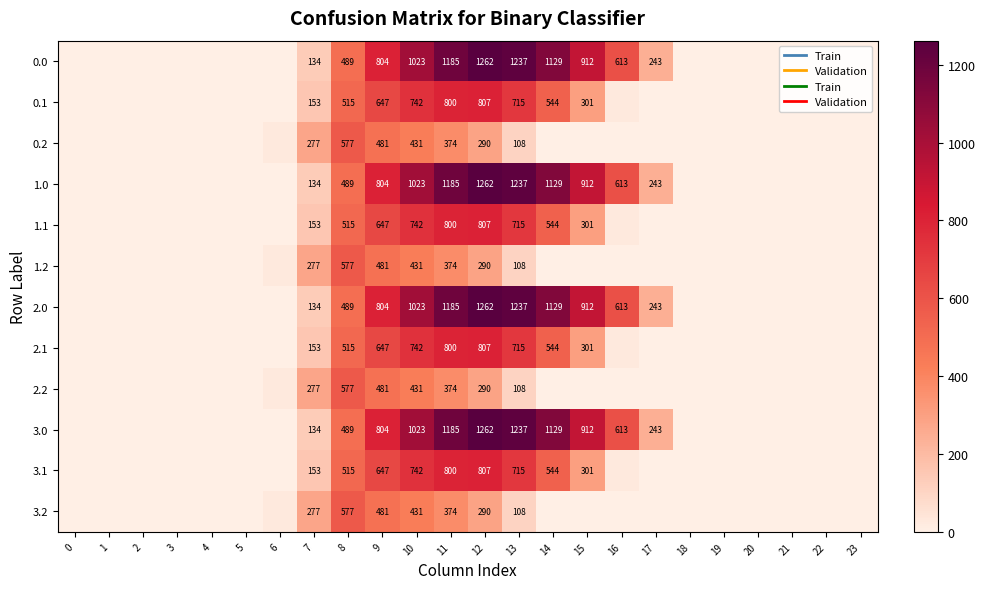

True or false: 2.2 has a value of -287.6 at 15.

False